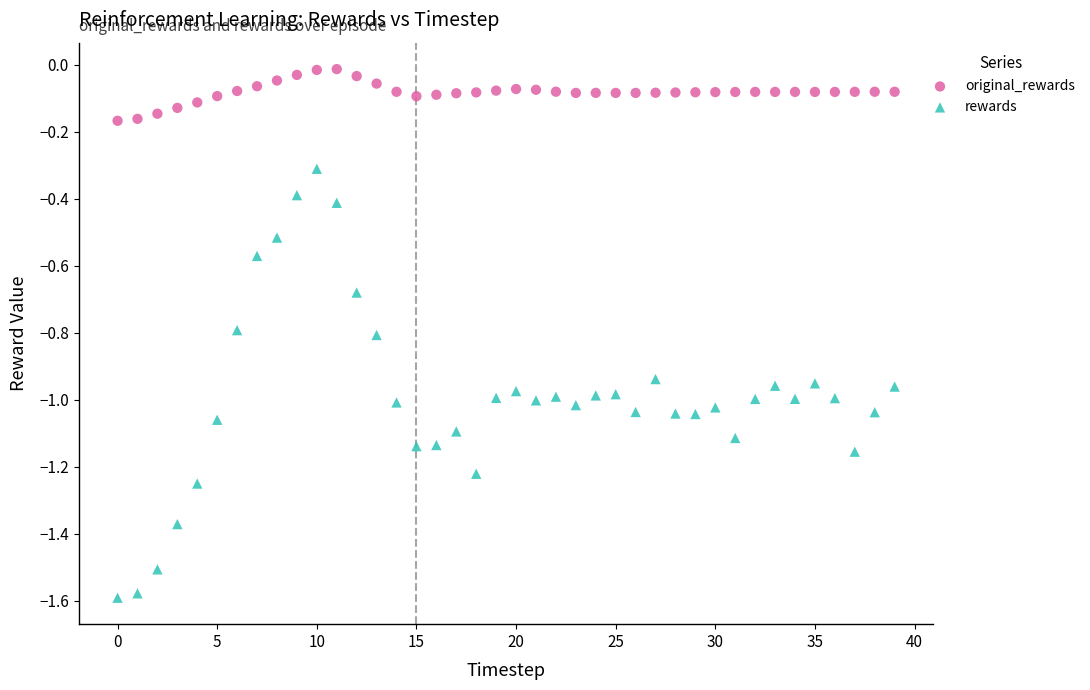

Which series contains the lowest Y value?

rewards